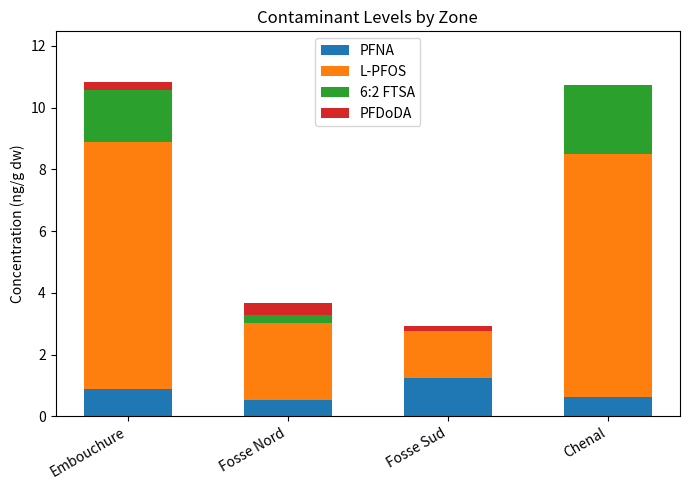

Reading left to right, list the values for the PFNA series.

Embouchure=0.9	Fosse Nord=0.5	Fosse Sud=1.3	Chenal=0.6